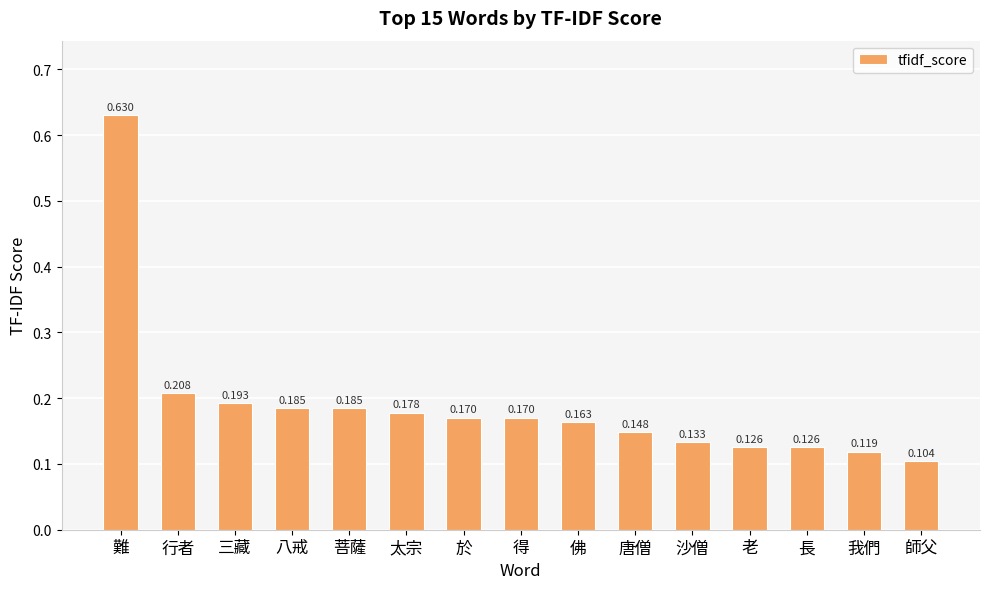

Where is the data nearest to the value 0?

師父